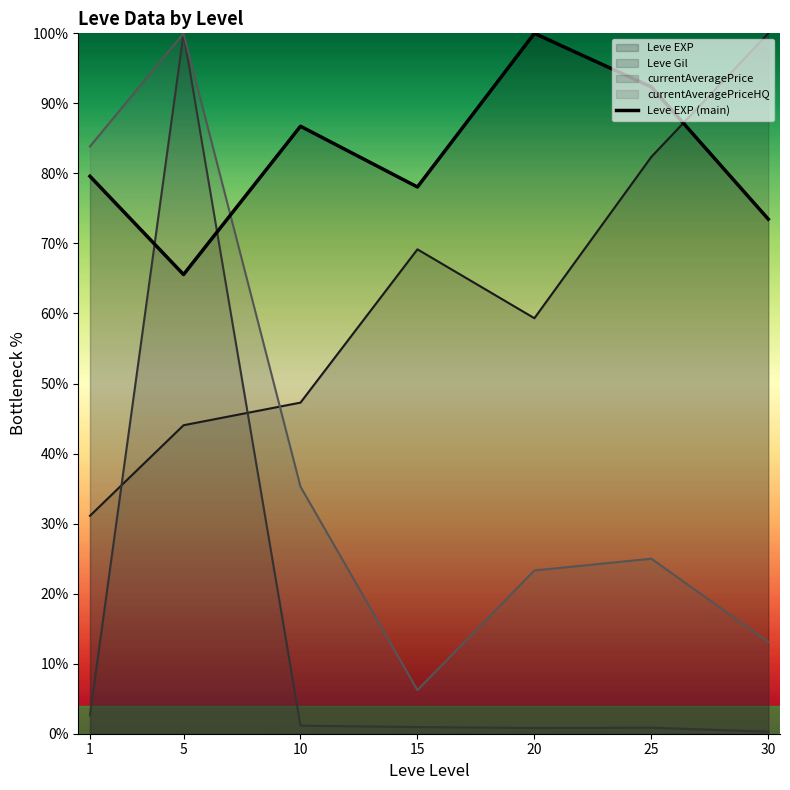

Is it true that the value at 20 is 100.0?

True